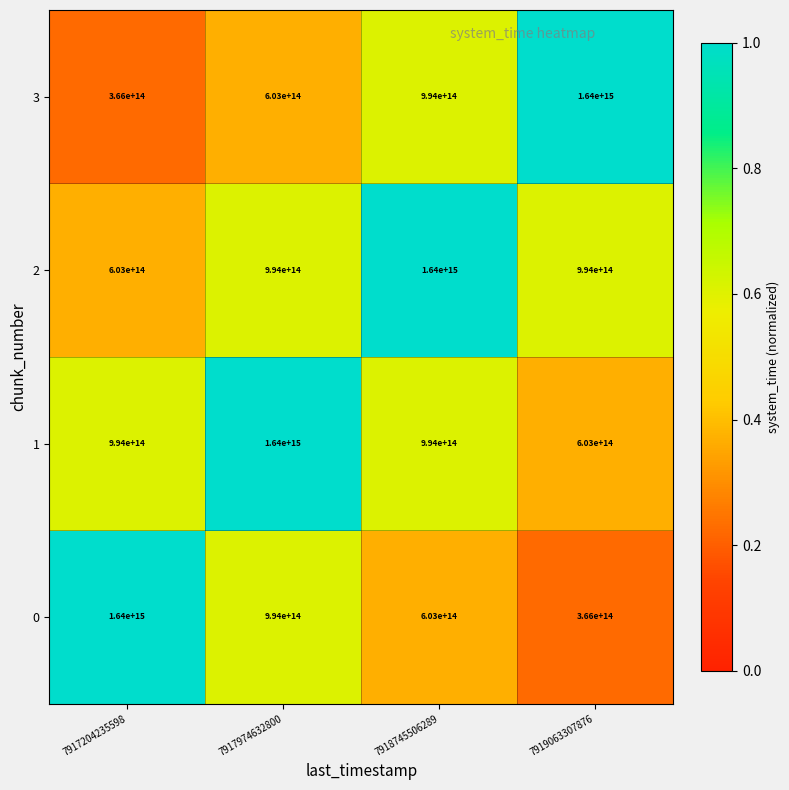

Is the value of 0 at 7919063307876 greater than the value of 3 at 7918745506289?

No